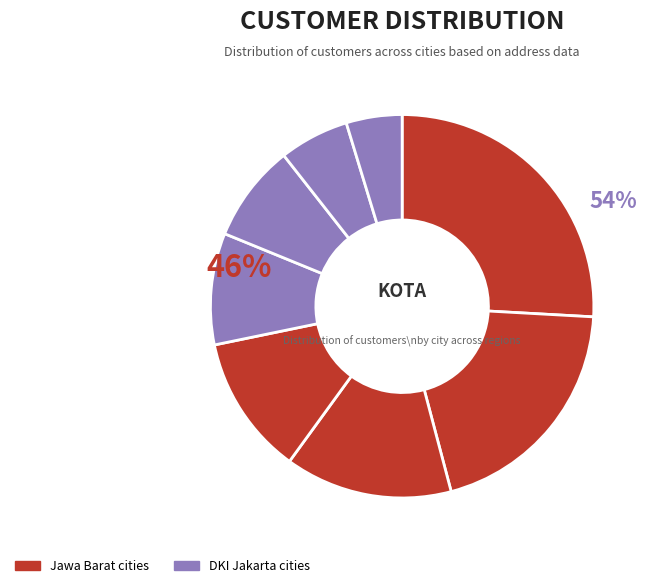

How many slices are in this pie chart?

8